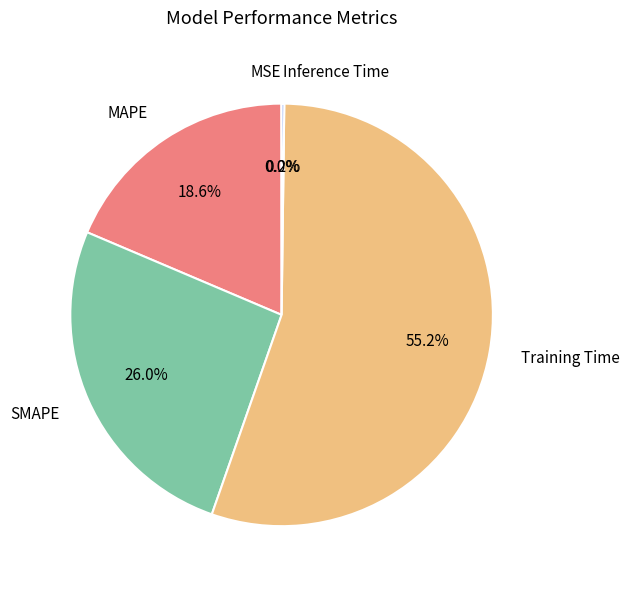

To the nearest percent, what is the average slice percentage?

20%